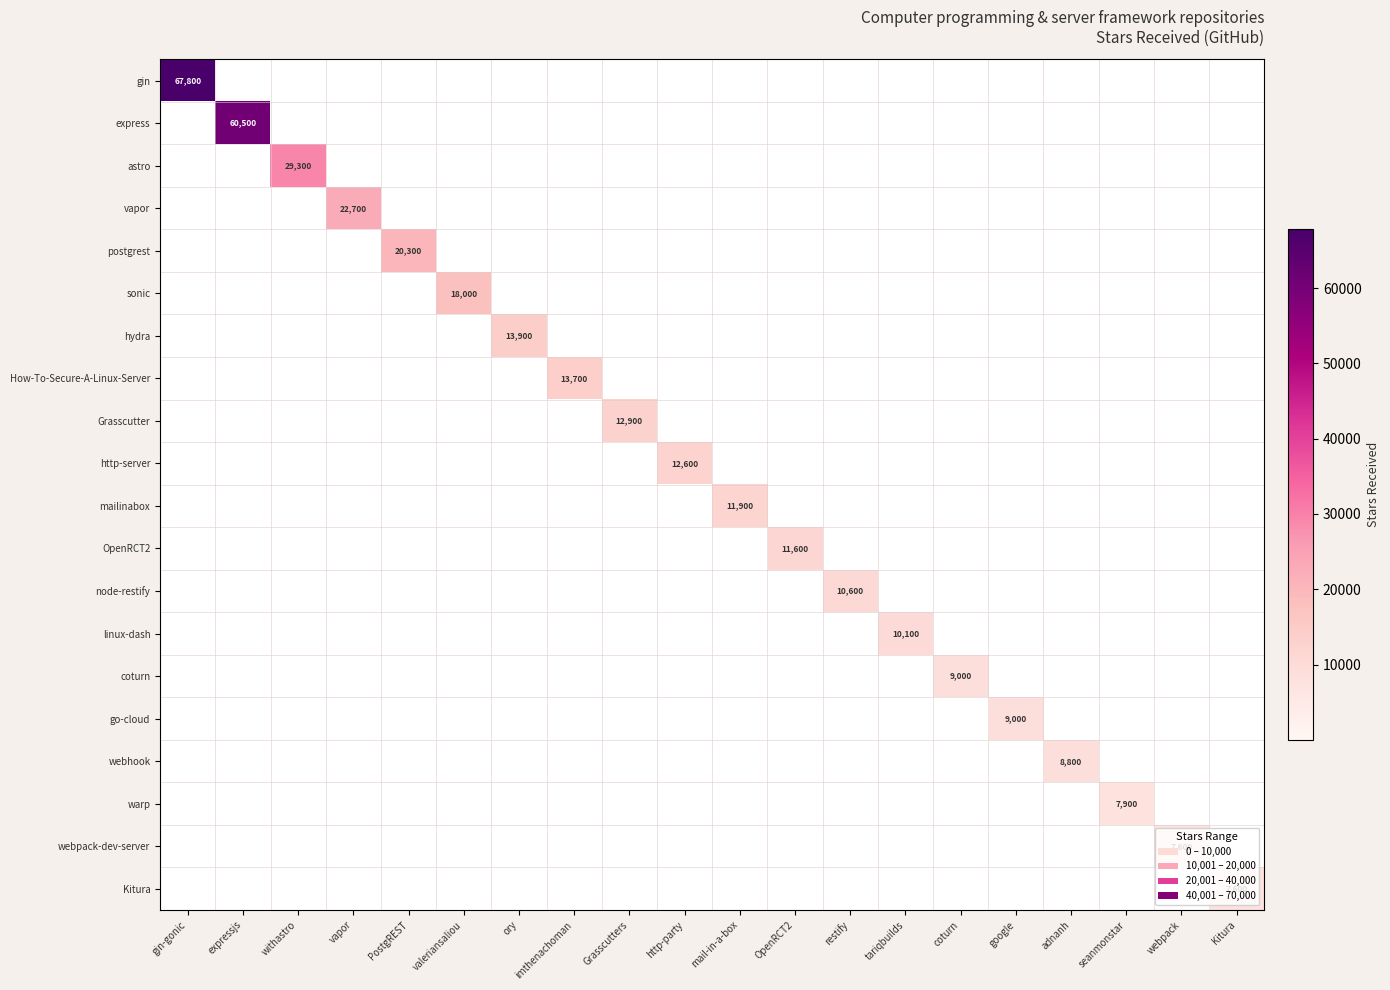

The value of gin at gin-gonic is 27538. True or false?

False